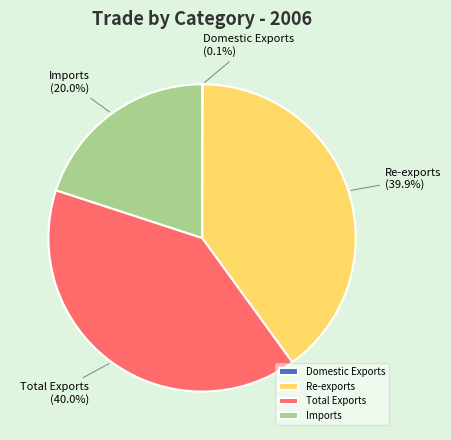

Is Imports the majority of the pie?

No